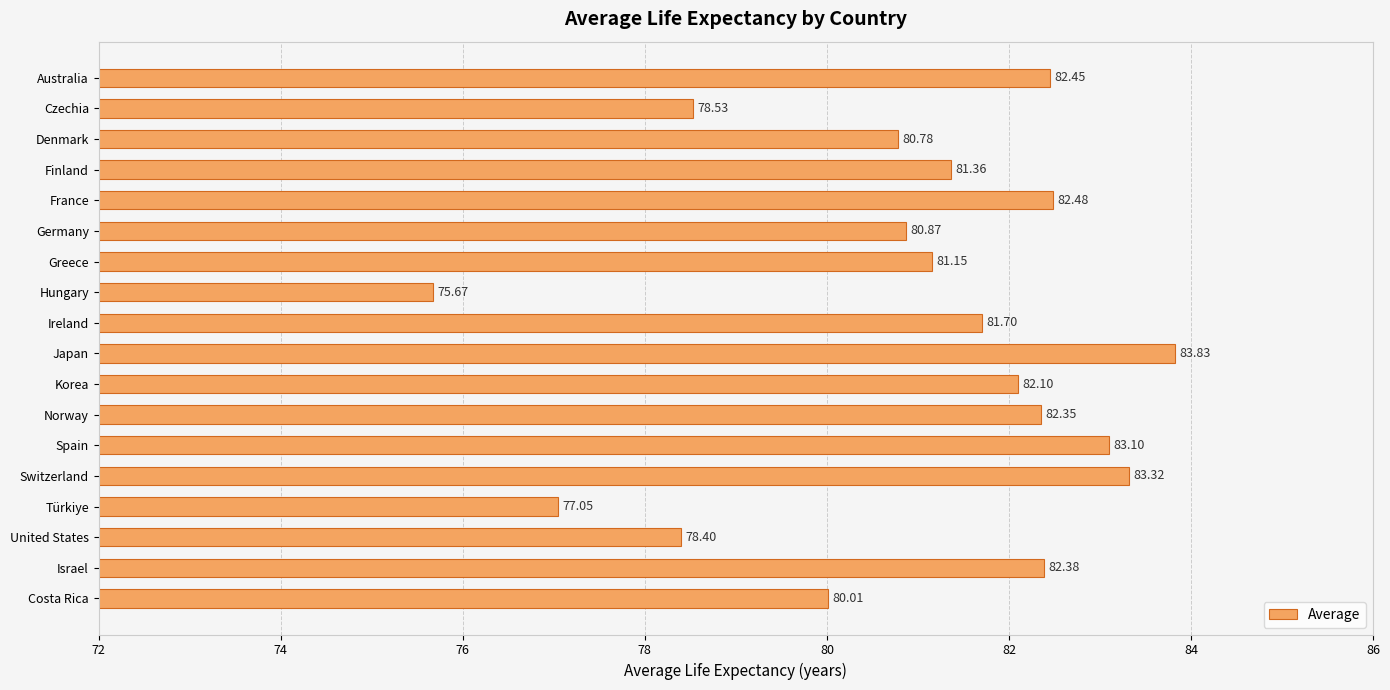

How many data points does each series have?

18